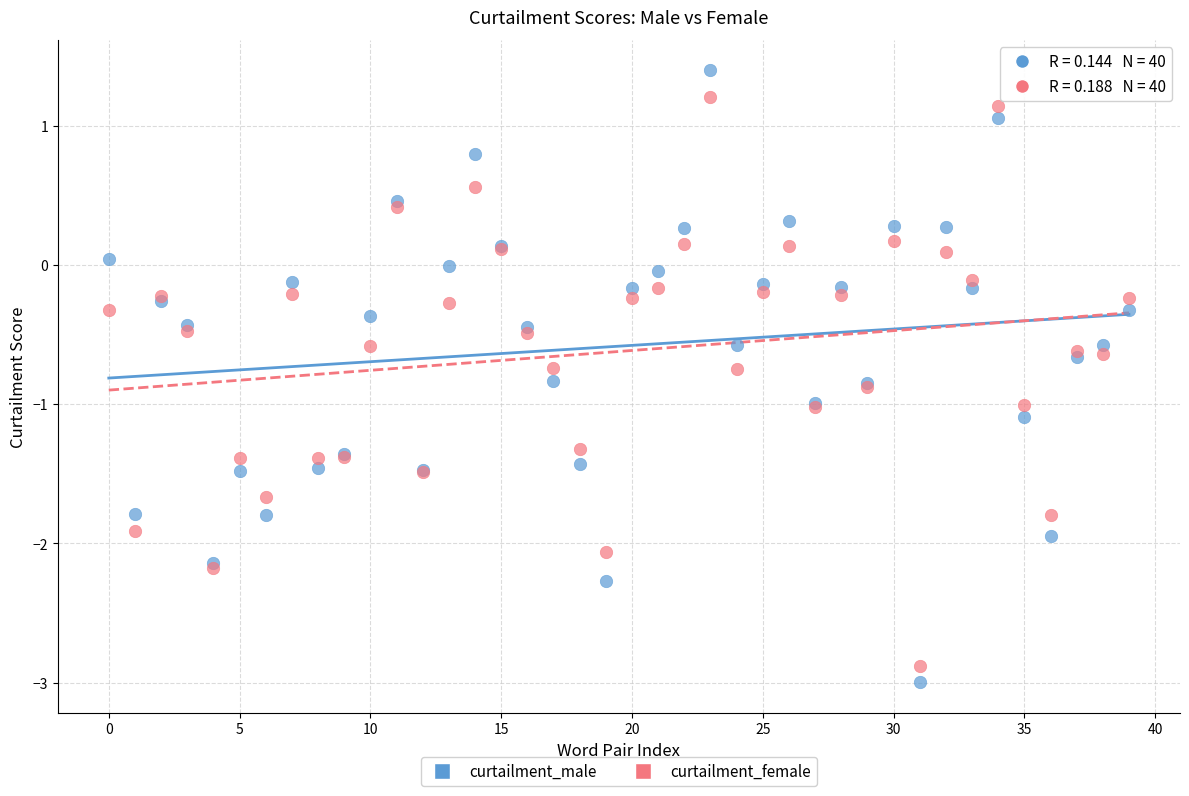

Which series has the widest spread of Y values?

curtailment_male